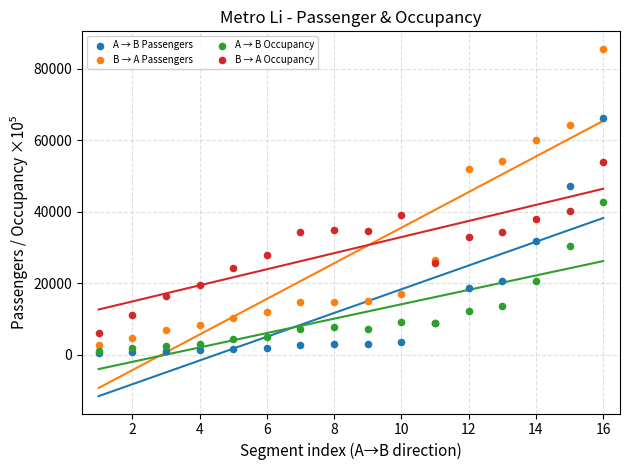

In the B → A Passengers series, what Y value is closest to 44071?

51981.4